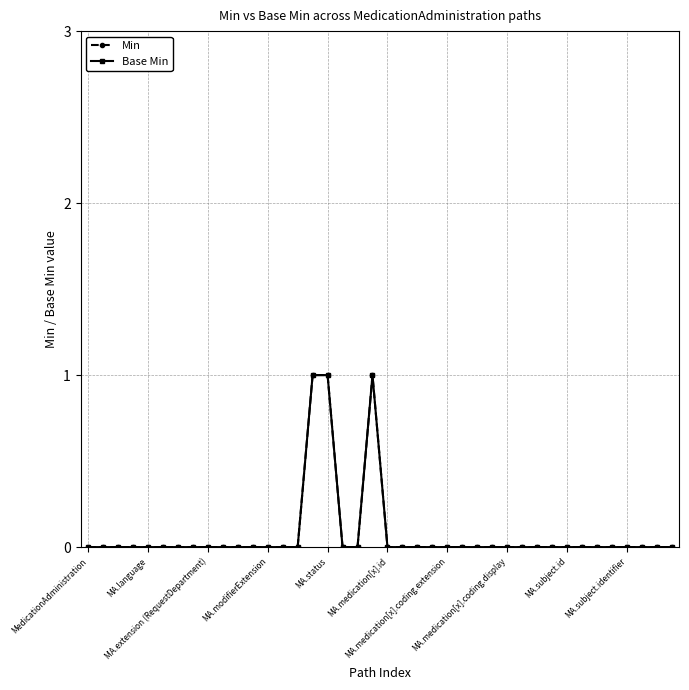

Is this an area chart (filled region under the line)?

No